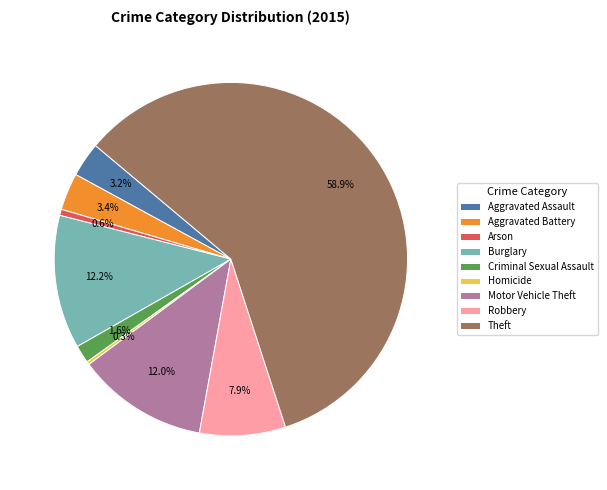

Between Homicide and Aggravated Battery, which is larger?

Aggravated Battery